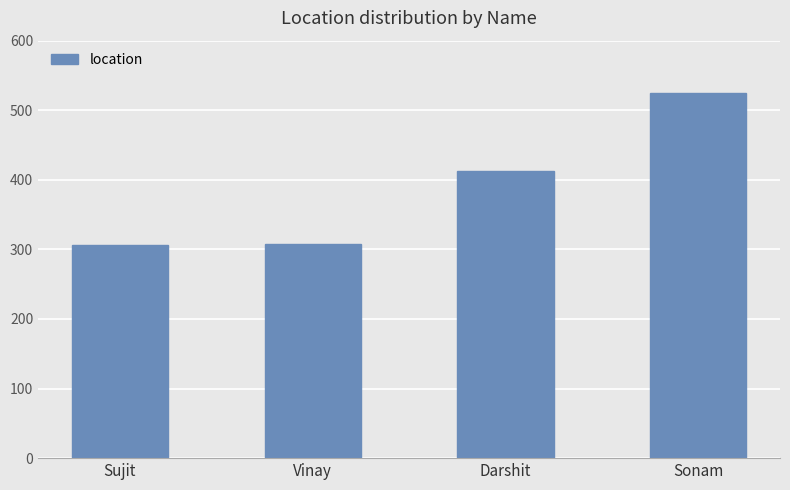

What is the maximum value shown in the chart?

525